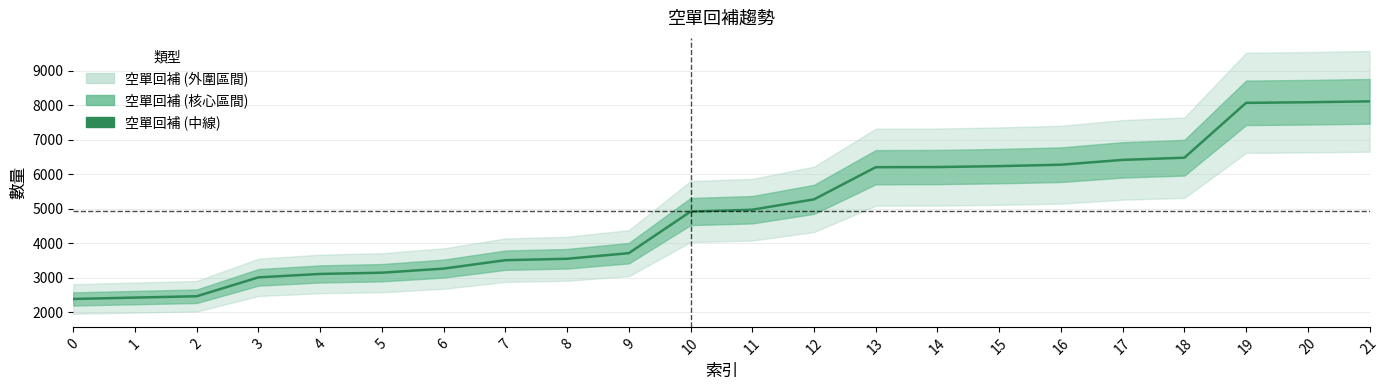

Rank the categories by value from lowest to highest.

0, 1, 2, 3, 4, 5, 6, 7, 8, 9, 10, 11, 12, 13, 14, 15, 16, 17, 18, 19, 20, 21